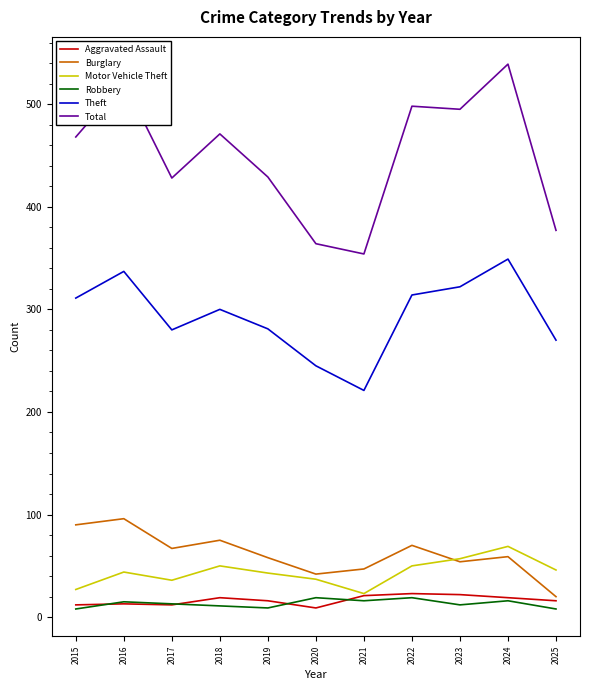

Which series changed the most between 2015 and 2020?

Total